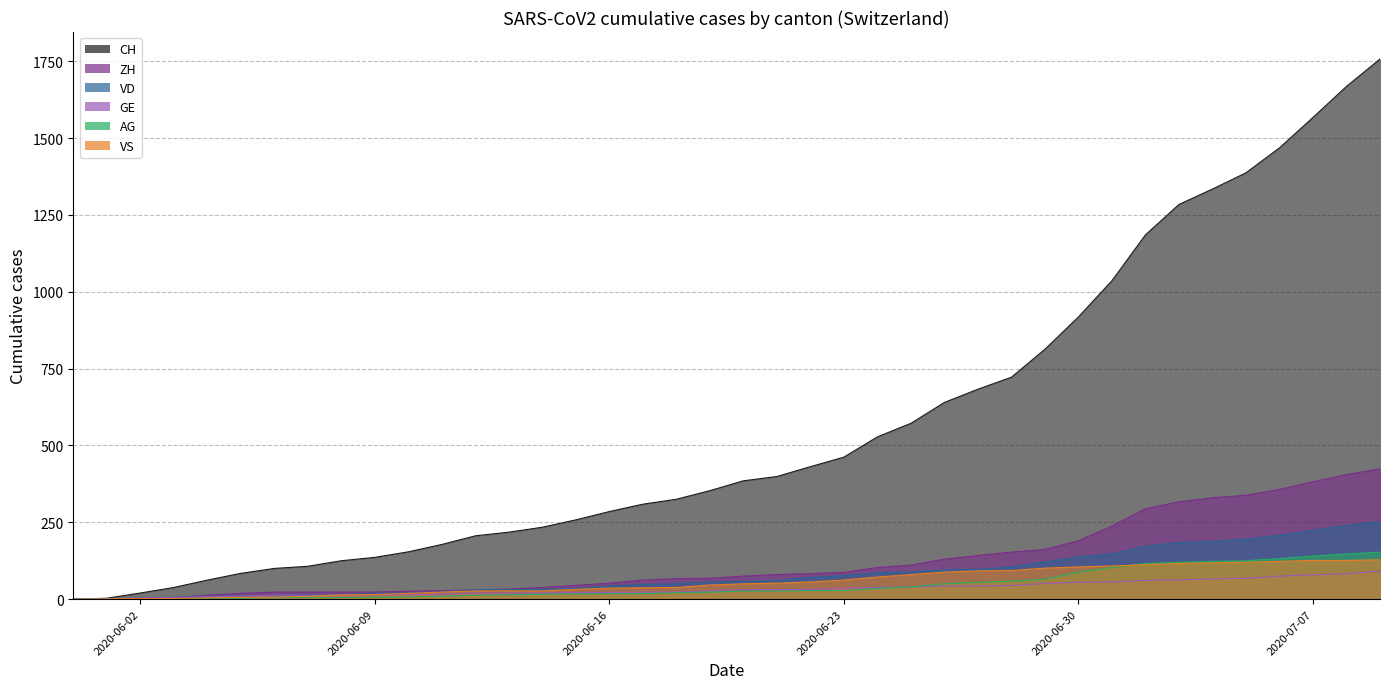

What are all the series names shown in the legend?

CH, ZH, VD, GE, AG, VS